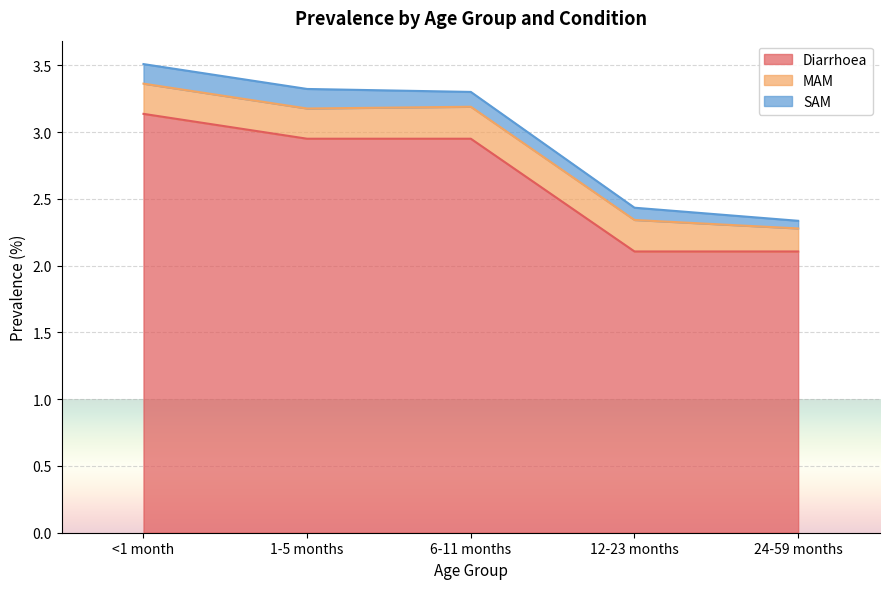

List the series in order of their peak value, lowest first.

SAM, MAM, Diarrhoea